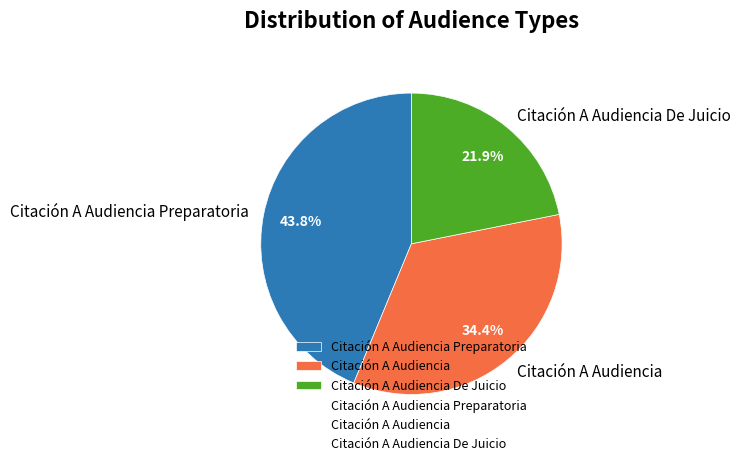

Between Citación A Audiencia Preparatoria and Citación A Audiencia, which is larger?

Citación A Audiencia Preparatoria